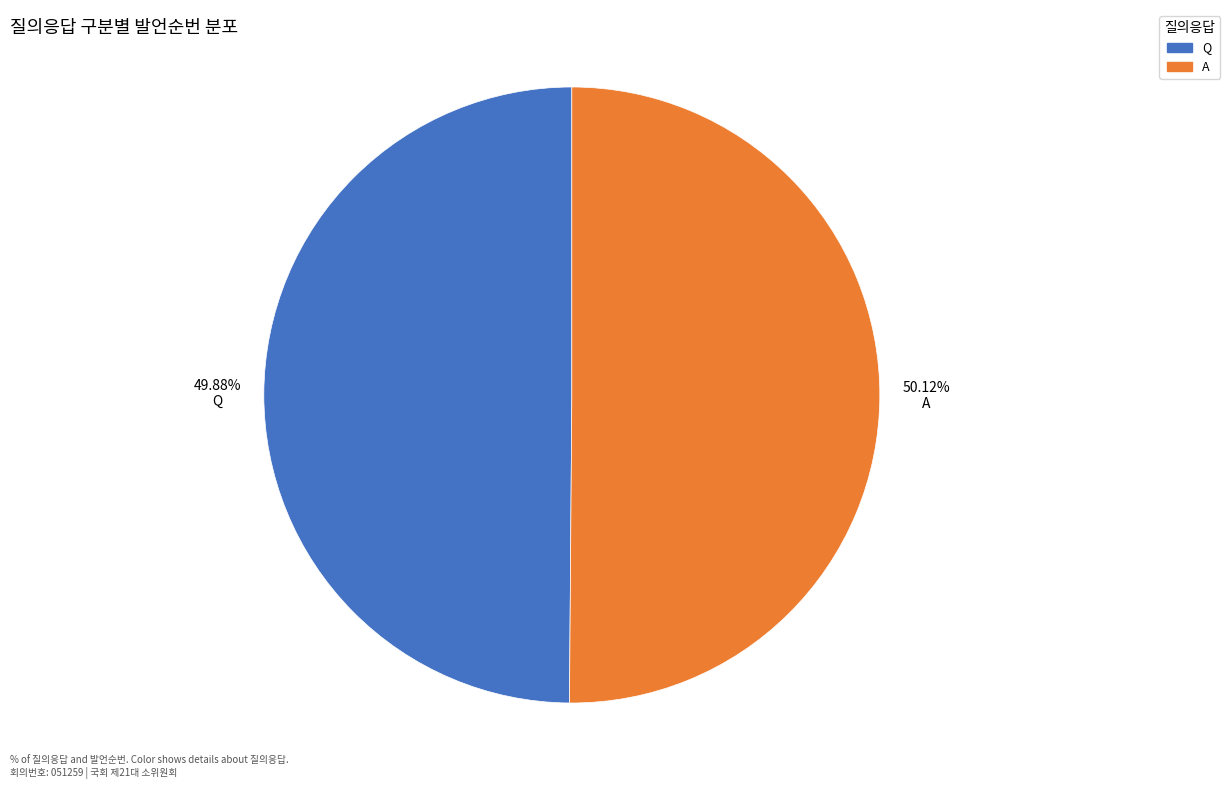

How many segments does this pie chart have?

2